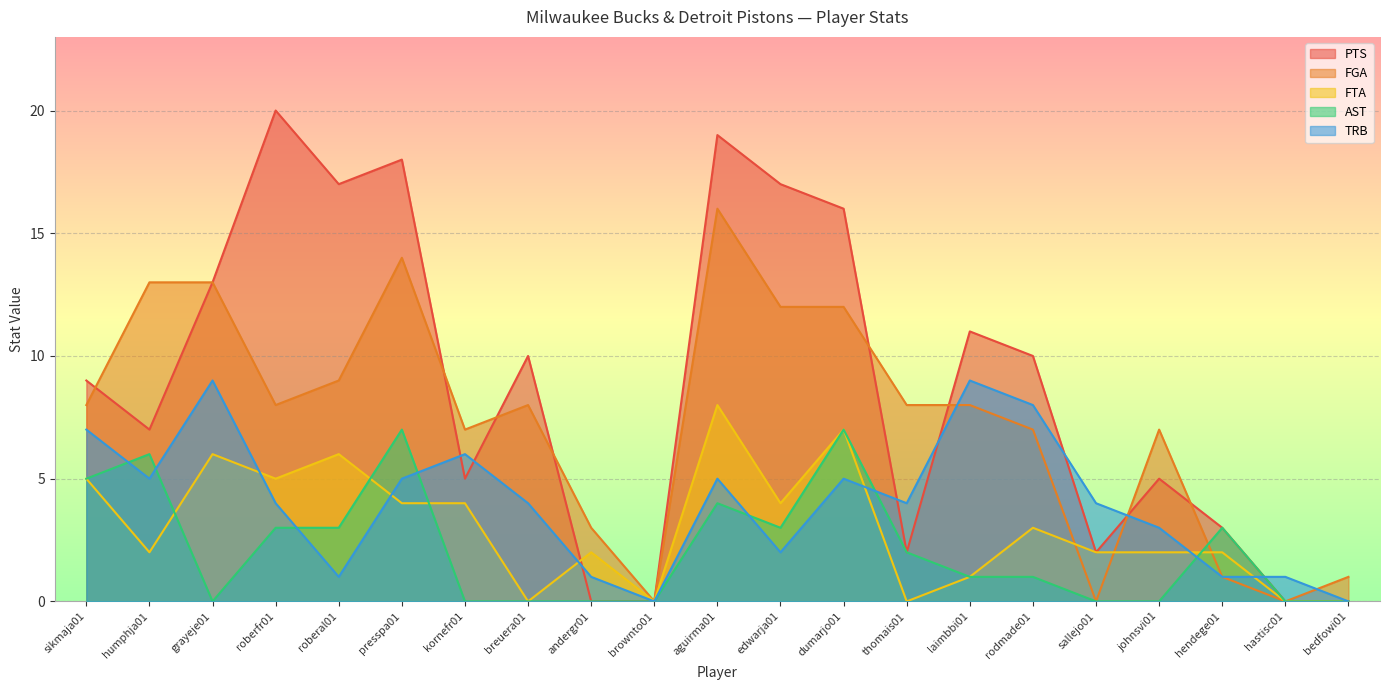

How many lines are shown in the chart?

5